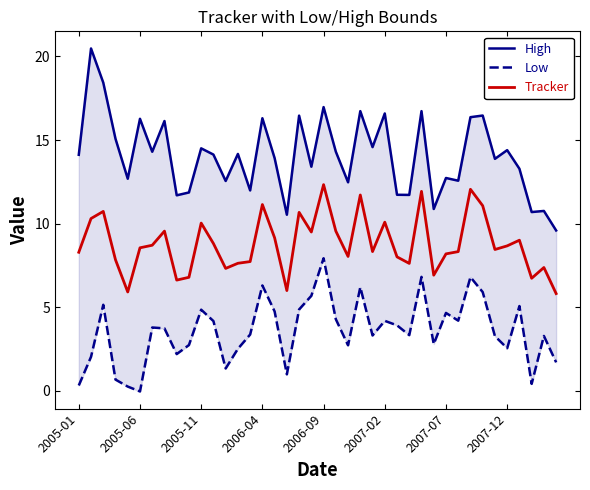

What is the value of the High point at the 12th from the left?

14.1